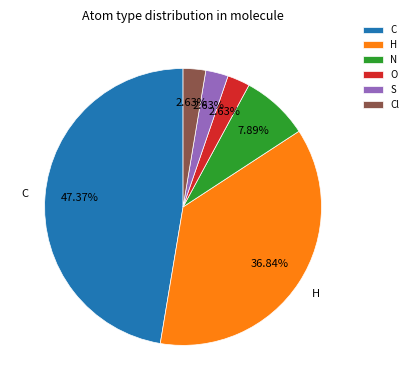

Do Cl and N together represent more than half of the pie?

No